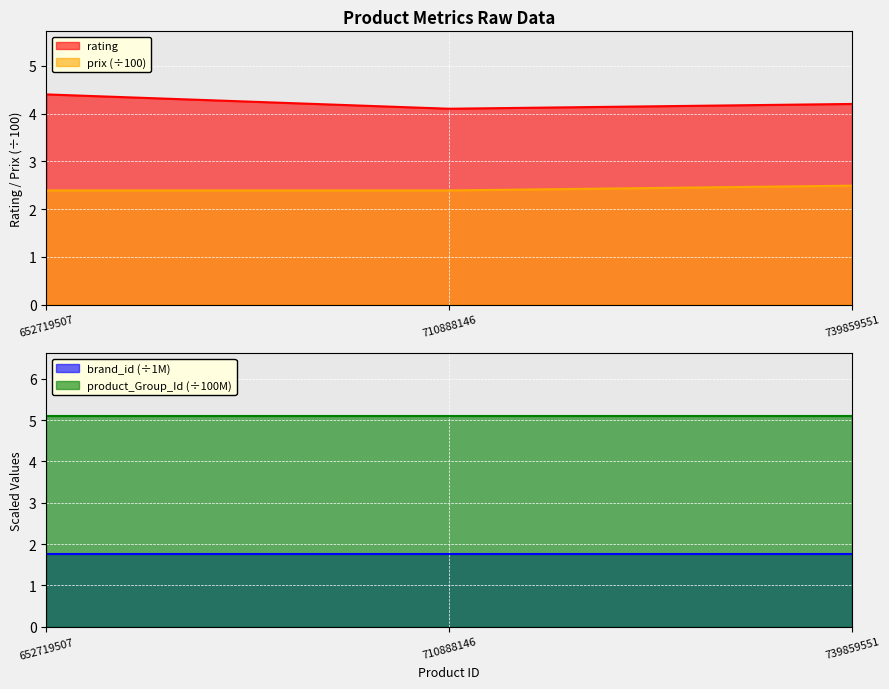

What is the minimum value for prix (÷100)?

2.4